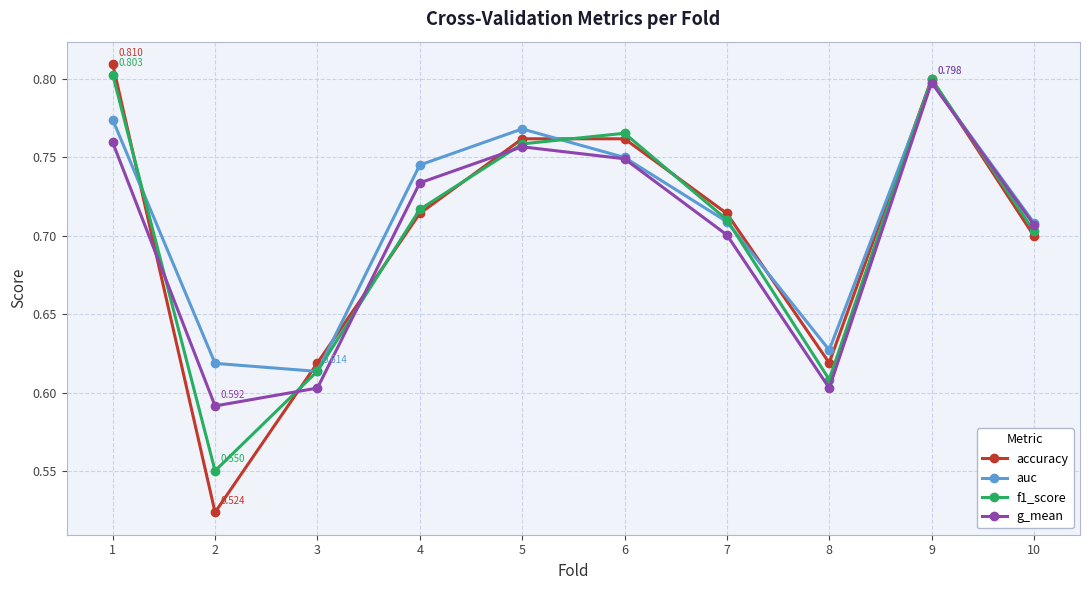

Is the value of auc at 8 greater than the value of accuracy at 8?

Yes